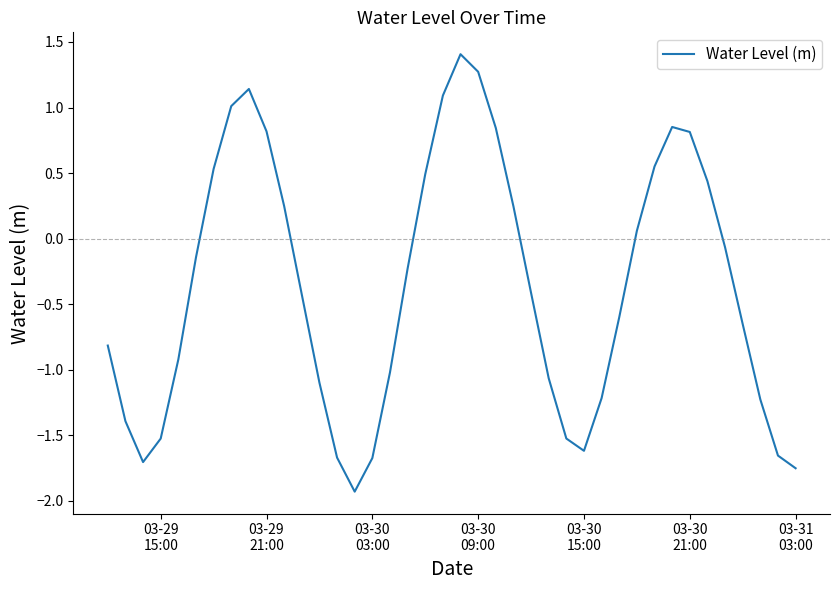

How many lines are shown in the chart?

1